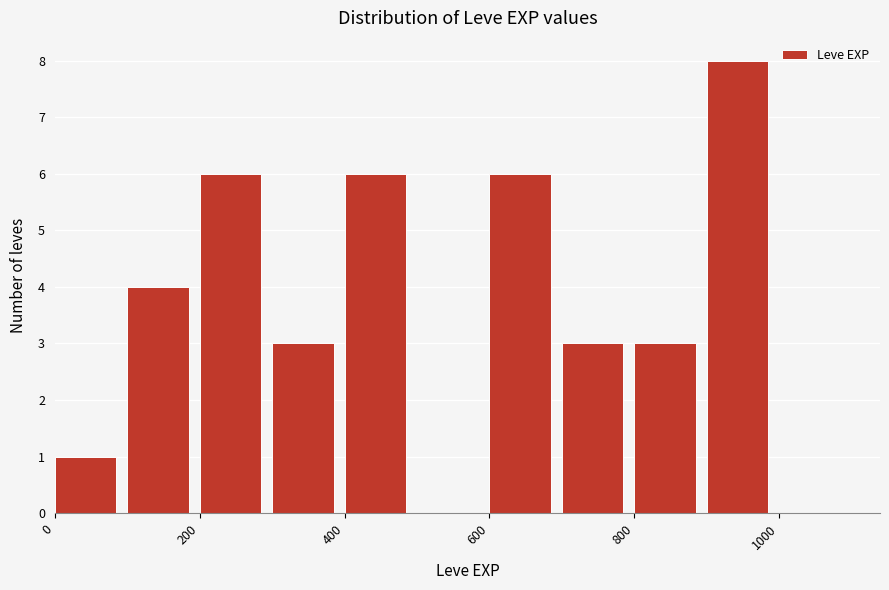

Reading left to right, list every bar in this chart as the range it spans on the x-axis followed by its height. The values are not printed on the chart, so give them approximately, as read against the axis.

0 to 100: 1
100 to 200: 4
200 to 300: 6
300 to 400: 3
400 to 500: 6
500 to 600: 0
600 to 700: 6
700 to 800: 3
800 to 900: 3
900 to 1000: 8
1000 to 1100: 0